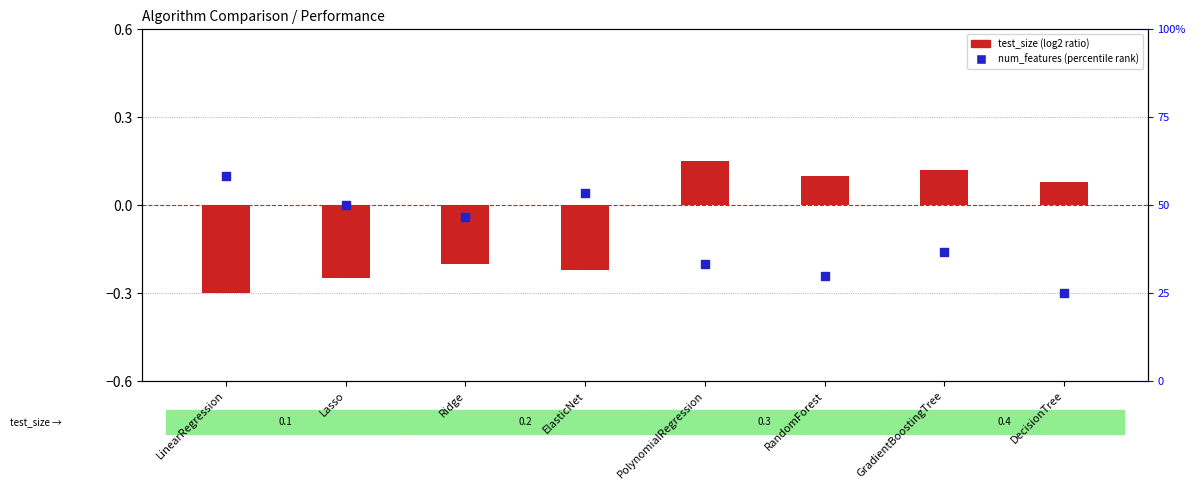

Which series has the widest spread of Y values?

test_size (bar)